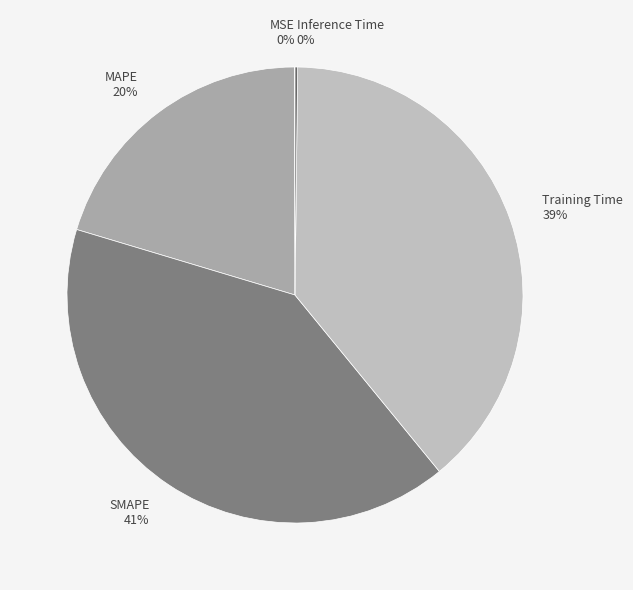

Is it true that Training Time is 39% of the pie?

True